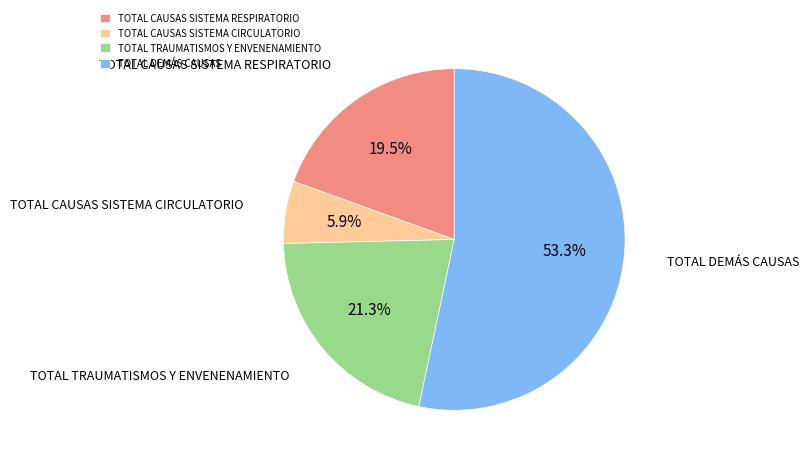

To the nearest percent, what is the average slice percentage?

25%